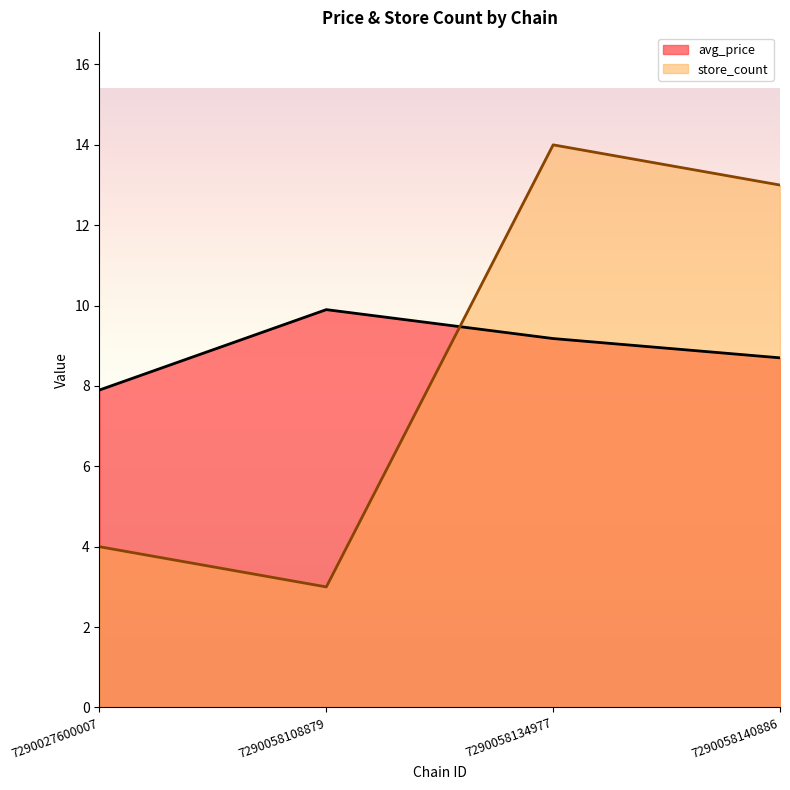

What is the difference between the maximum and second lowest values in the avg_price series?

1.2